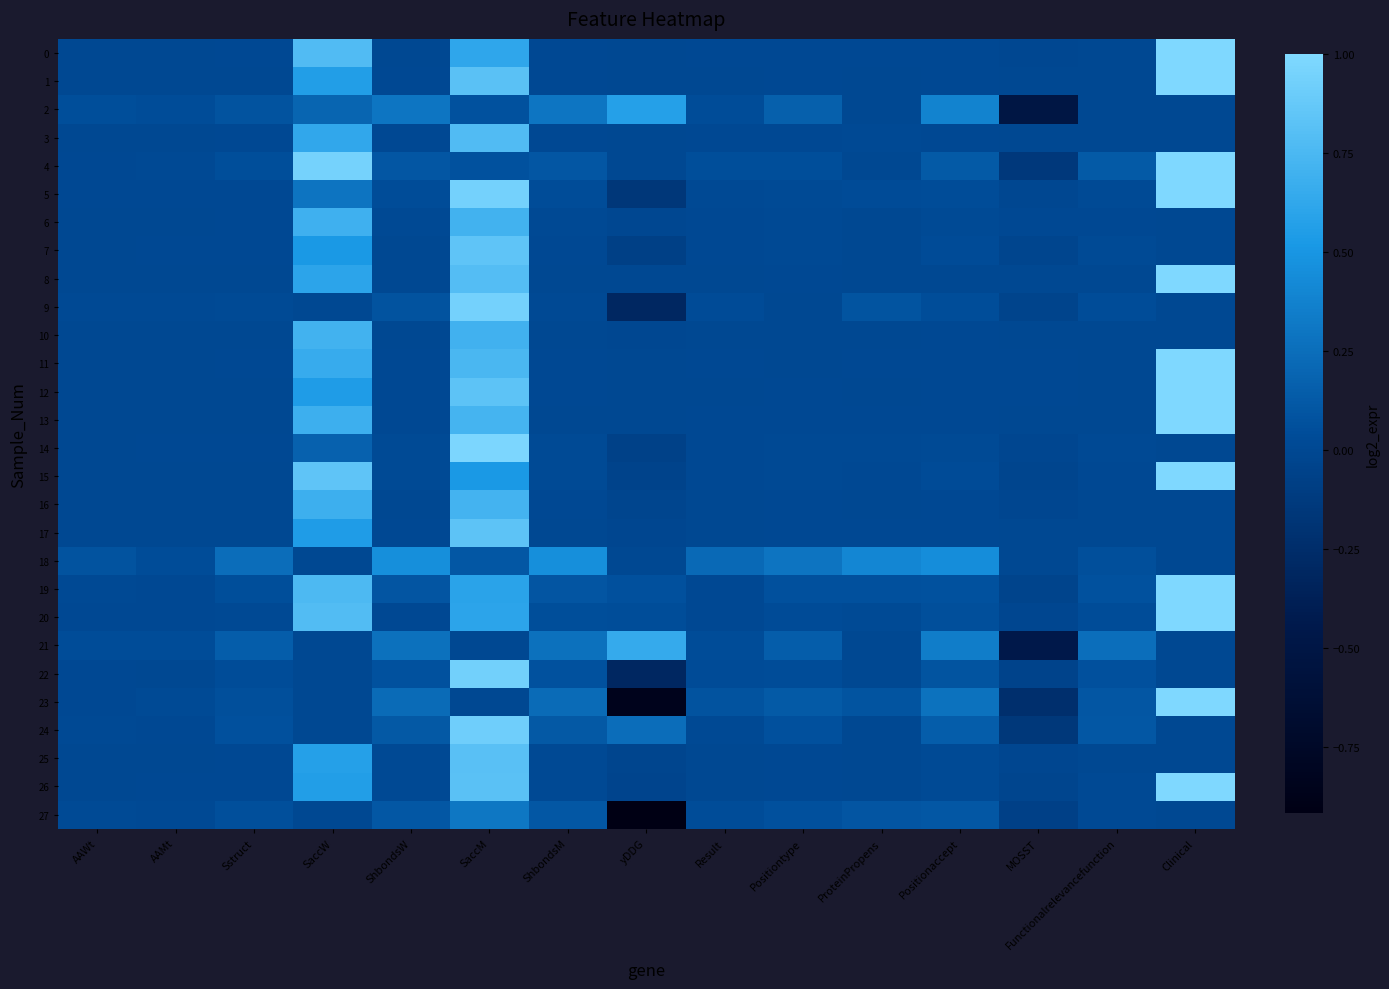

Reading left to right, extract all data points from this chart.

0: AAWt=0.0	AAMt=0.0	Sstruct=0.0	SaccW=0.8	ShbondsW=0.0	SaccM=0.6	ShbondsM=0.0	yDDG=0.0	Result=0.0	Positiontype=0.0	ProteinPropens=0.0	Positionaccept=0.0	MOSST=-0.0	Functionalrelevancefunction=0.0	Clinical=1.0
1: AAWt=0.0	AAMt=0.0	Sstruct=0.0	SaccW=0.6	ShbondsW=0.0	SaccM=0.8	ShbondsM=0.0	yDDG=0.0	Result=0.0	Positiontype=0.0	ProteinPropens=0.0	Positionaccept=0.0	MOSST=-0.0	Functionalrelevancefunction=0.0	Clinical=1.0
2: AAWt=0.1	AAMt=0.0	Sstruct=0.1	SaccW=0.2	ShbondsW=0.3	SaccM=0.1	ShbondsM=0.3	yDDG=0.6	Result=0.0	Positiontype=0.2	ProteinPropens=0.0	Positionaccept=0.4	MOSST=-0.5	Functionalrelevancefunction=0.0	Clinical=0.0
3: AAWt=0.0	AAMt=0.0	Sstruct=0.0	SaccW=0.6	ShbondsW=0.0	SaccM=0.8	ShbondsM=0.0	yDDG=0.0	Result=0.0	Positiontype=0.0	ProteinPropens=0.0	Positionaccept=0.0	MOSST=-0.0	Functionalrelevancefunction=0.0	Clinical=0.0
4: AAWt=0.0	AAMt=0.0	Sstruct=0.1	SaccW=1.0	ShbondsW=0.1	SaccM=0.1	ShbondsM=0.1	yDDG=0.0	Result=0.1	Positiontype=0.1	ProteinPropens=0.0	Positionaccept=0.1	MOSST=-0.1	Functionalrelevancefunction=0.1	Clinical=1.0
5: AAWt=0.0	AAMt=0.0	Sstruct=0.0	SaccW=0.3	ShbondsW=0.0	SaccM=0.9	ShbondsM=0.0	yDDG=-0.2	Result=0.0	Positiontype=0.0	ProteinPropens=0.0	Positionaccept=0.0	MOSST=-0.0	Functionalrelevancefunction=0.0	Clinical=1.0
6: AAWt=0.0	AAMt=0.0	Sstruct=0.0	SaccW=0.7	ShbondsW=0.0	SaccM=0.7	ShbondsM=0.0	yDDG=-0.0	Result=0.0	Positiontype=0.0	ProteinPropens=0.0	Positionaccept=0.0	MOSST=0.0	Functionalrelevancefunction=0.0	Clinical=0.0
7: AAWt=0.0	AAMt=0.0	Sstruct=0.0	SaccW=0.5	ShbondsW=0.0	SaccM=0.8	ShbondsM=0.0	yDDG=-0.1	Result=0.0	Positiontype=0.0	ProteinPropens=0.0	Positionaccept=0.0	MOSST=-0.0	Functionalrelevancefunction=0.0	Clinical=0.0
8: AAWt=0.0	AAMt=0.0	Sstruct=0.0	SaccW=0.6	ShbondsW=0.0	SaccM=0.8	ShbondsM=0.0	yDDG=0.0	Result=0.0	Positiontype=0.0	ProteinPropens=0.0	Positionaccept=0.0	MOSST=-0.0	Functionalrelevancefunction=0.0	Clinical=1.0
9: AAWt=0.0	AAMt=0.0	Sstruct=0.0	SaccW=0.0	ShbondsW=0.1	SaccM=0.9	ShbondsM=0.0	yDDG=-0.3	Result=0.0	Positiontype=0.0	ProteinPropens=0.1	Positionaccept=0.0	MOSST=-0.0	Functionalrelevancefunction=0.0	Clinical=0.0
10: AAWt=0.0	AAMt=0.0	Sstruct=0.0	SaccW=0.7	ShbondsW=0.0	SaccM=0.7	ShbondsM=0.0	yDDG=-0.0	Result=0.0	Positiontype=0.0	ProteinPropens=-0.0	Positionaccept=0.0	MOSST=-0.0	Functionalrelevancefunction=0.0	Clinical=0.0
11: AAWt=0.0	AAMt=0.0	Sstruct=0.0	SaccW=0.7	ShbondsW=0.0	SaccM=0.7	ShbondsM=0.0	yDDG=0.0	Result=0.0	Positiontype=0.0	ProteinPropens=0.0	Positionaccept=0.0	MOSST=0.0	Functionalrelevancefunction=0.0	Clinical=1.0
12: AAWt=0.0	AAMt=0.0	Sstruct=0.0	SaccW=0.5	ShbondsW=0.0	SaccM=0.8	ShbondsM=0.0	yDDG=0.0	Result=0.0	Positiontype=0.0	ProteinPropens=0.0	Positionaccept=0.0	MOSST=0.0	Functionalrelevancefunction=0.0	Clinical=1.0
13: AAWt=0.0	AAMt=0.0	Sstruct=0.0	SaccW=0.7	ShbondsW=0.0	SaccM=0.7	ShbondsM=0.0	yDDG=-0.0	Result=0.0	Positiontype=0.0	ProteinPropens=0.0	Positionaccept=0.0	MOSST=0.0	Functionalrelevancefunction=0.0	Clinical=1.0
14: AAWt=0.0	AAMt=0.0	Sstruct=0.0	SaccW=0.2	ShbondsW=0.0	SaccM=1.0	ShbondsM=0.0	yDDG=-0.1	Result=0.0	Positiontype=0.0	ProteinPropens=0.0	Positionaccept=0.0	MOSST=-0.0	Functionalrelevancefunction=0.0	Clinical=0.0
15: AAWt=0.0	AAMt=0.0	Sstruct=0.0	SaccW=0.8	ShbondsW=0.0	SaccM=0.5	ShbondsM=0.0	yDDG=-0.0	Result=0.0	Positiontype=0.0	ProteinPropens=0.0	Positionaccept=0.0	MOSST=-0.0	Functionalrelevancefunction=0.0	Clinical=1.0
16: AAWt=0.0	AAMt=0.0	Sstruct=0.0	SaccW=0.7	ShbondsW=0.0	SaccM=0.7	ShbondsM=0.0	yDDG=-0.0	Result=0.0	Positiontype=0.0	ProteinPropens=0.0	Positionaccept=0.0	MOSST=-0.0	Functionalrelevancefunction=0.0	Clinical=0.0
17: AAWt=0.0	AAMt=0.0	Sstruct=0.0	SaccW=0.5	ShbondsW=0.0	SaccM=0.8	ShbondsM=0.0	yDDG=-0.0	Result=0.0	Positiontype=0.0	ProteinPropens=0.0	Positionaccept=0.0	MOSST=0.0	Functionalrelevancefunction=0.0	Clinical=0.0
18: AAWt=0.1	AAMt=0.0	Sstruct=0.2	SaccW=0.0	ShbondsW=0.5	SaccM=0.1	ShbondsM=0.5	yDDG=0.0	Result=0.2	Positiontype=0.3	ProteinPropens=0.4	Positionaccept=0.5	MOSST=0.0	Functionalrelevancefunction=0.1	Clinical=0.0
19: AAWt=0.0	AAMt=0.0	Sstruct=0.1	SaccW=0.8	ShbondsW=0.1	SaccM=0.6	ShbondsM=0.1	yDDG=0.1	Result=0.0	Positiontype=0.1	ProteinPropens=0.1	Positionaccept=0.1	MOSST=-0.0	Functionalrelevancefunction=0.1	Clinical=1.0
20: AAWt=0.0	AAMt=0.0	Sstruct=0.0	SaccW=0.8	ShbondsW=0.0	SaccM=0.6	ShbondsM=0.1	yDDG=0.0	Result=0.0	Positiontype=0.0	ProteinPropens=0.0	Positionaccept=0.1	MOSST=-0.0	Functionalrelevancefunction=0.0	Clinical=1.0
21: AAWt=0.0	AAMt=0.0	Sstruct=0.1	SaccW=0.0	ShbondsW=0.3	SaccM=0.0	ShbondsM=0.3	yDDG=0.7	Result=0.0	Positiontype=0.1	ProteinPropens=0.0	Positionaccept=0.3	MOSST=-0.4	Functionalrelevancefunction=0.3	Clinical=0.0
22: AAWt=0.0	AAMt=0.0	Sstruct=0.0	SaccW=0.0	ShbondsW=0.1	SaccM=0.9	ShbondsM=0.1	yDDG=-0.3	Result=0.0	Positiontype=0.0	ProteinPropens=0.0	Positionaccept=0.1	MOSST=-0.0	Functionalrelevancefunction=0.1	Clinical=0.0
23: AAWt=0.0	AAMt=0.0	Sstruct=0.1	SaccW=0.0	ShbondsW=0.2	SaccM=0.0	ShbondsM=0.2	yDDG=-0.8	Result=0.1	Positiontype=0.1	ProteinPropens=0.1	Positionaccept=0.3	MOSST=-0.2	Functionalrelevancefunction=0.1	Clinical=1.0
24: AAWt=0.0	AAMt=0.0	Sstruct=0.1	SaccW=0.0	ShbondsW=0.1	SaccM=0.9	ShbondsM=0.1	yDDG=0.2	Result=0.0	Positiontype=0.1	ProteinPropens=0.0	Positionaccept=0.2	MOSST=-0.2	Functionalrelevancefunction=0.1	Clinical=0.0
25: AAWt=0.0	AAMt=0.0	Sstruct=0.0	SaccW=0.6	ShbondsW=0.0	SaccM=0.8	ShbondsM=0.0	yDDG=-0.0	Result=0.0	Positiontype=0.0	ProteinPropens=0.0	Positionaccept=0.0	MOSST=-0.0	Functionalrelevancefunction=0.0	Clinical=0.0
26: AAWt=0.0	AAMt=0.0	Sstruct=0.0	SaccW=0.6	ShbondsW=0.0	SaccM=0.8	ShbondsM=0.0	yDDG=-0.0	Result=0.0	Positiontype=0.0	ProteinPropens=0.0	Positionaccept=0.0	MOSST=-0.0	Functionalrelevancefunction=0.0	Clinical=1.0
27: AAWt=0.0	AAMt=0.0	Sstruct=0.1	SaccW=0.0	ShbondsW=0.1	SaccM=0.3	ShbondsM=0.1	yDDG=-0.9	Result=0.0	Positiontype=0.1	ProteinPropens=0.1	Positionaccept=0.1	MOSST=-0.1	Functionalrelevancefunction=0.0	Clinical=0.0